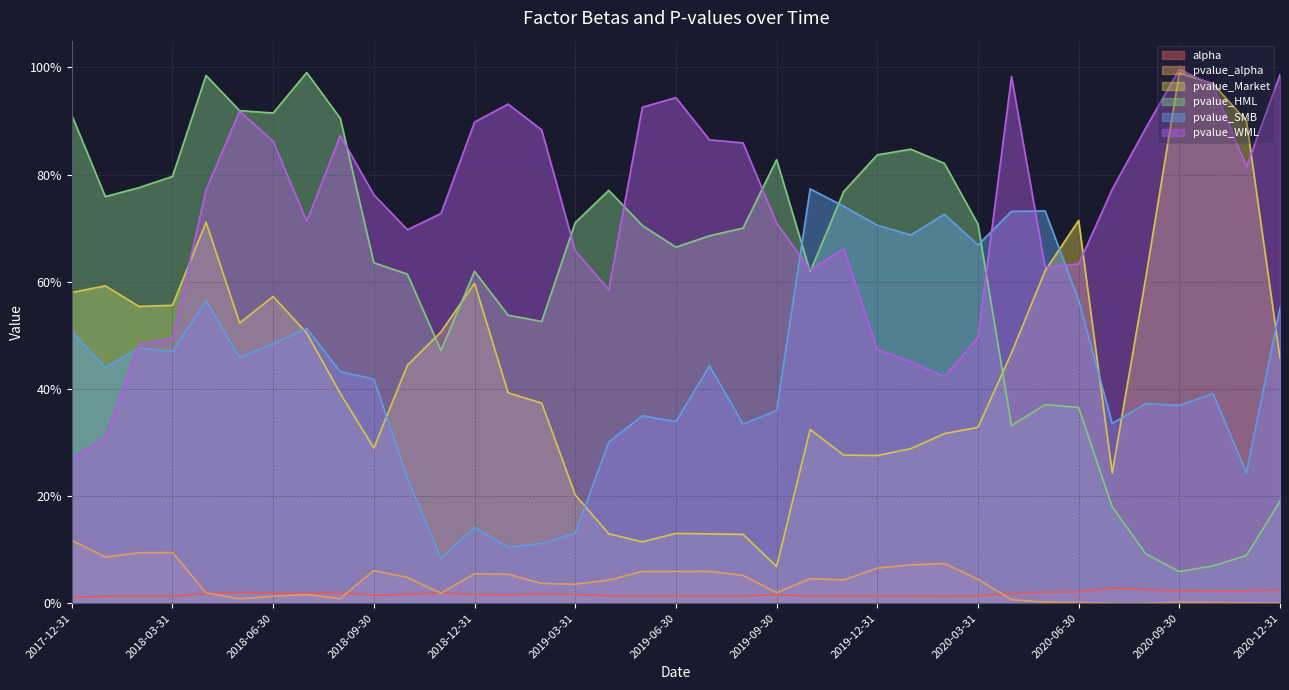

How many times do pvalue_WML and pvalue_Market cross each other?

5